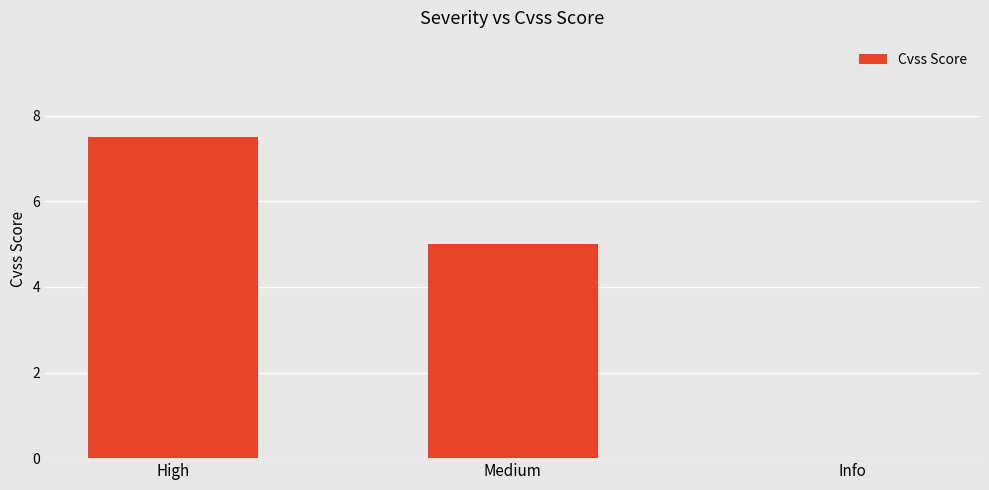

True or false: the data shows 4.1 at Info.

False